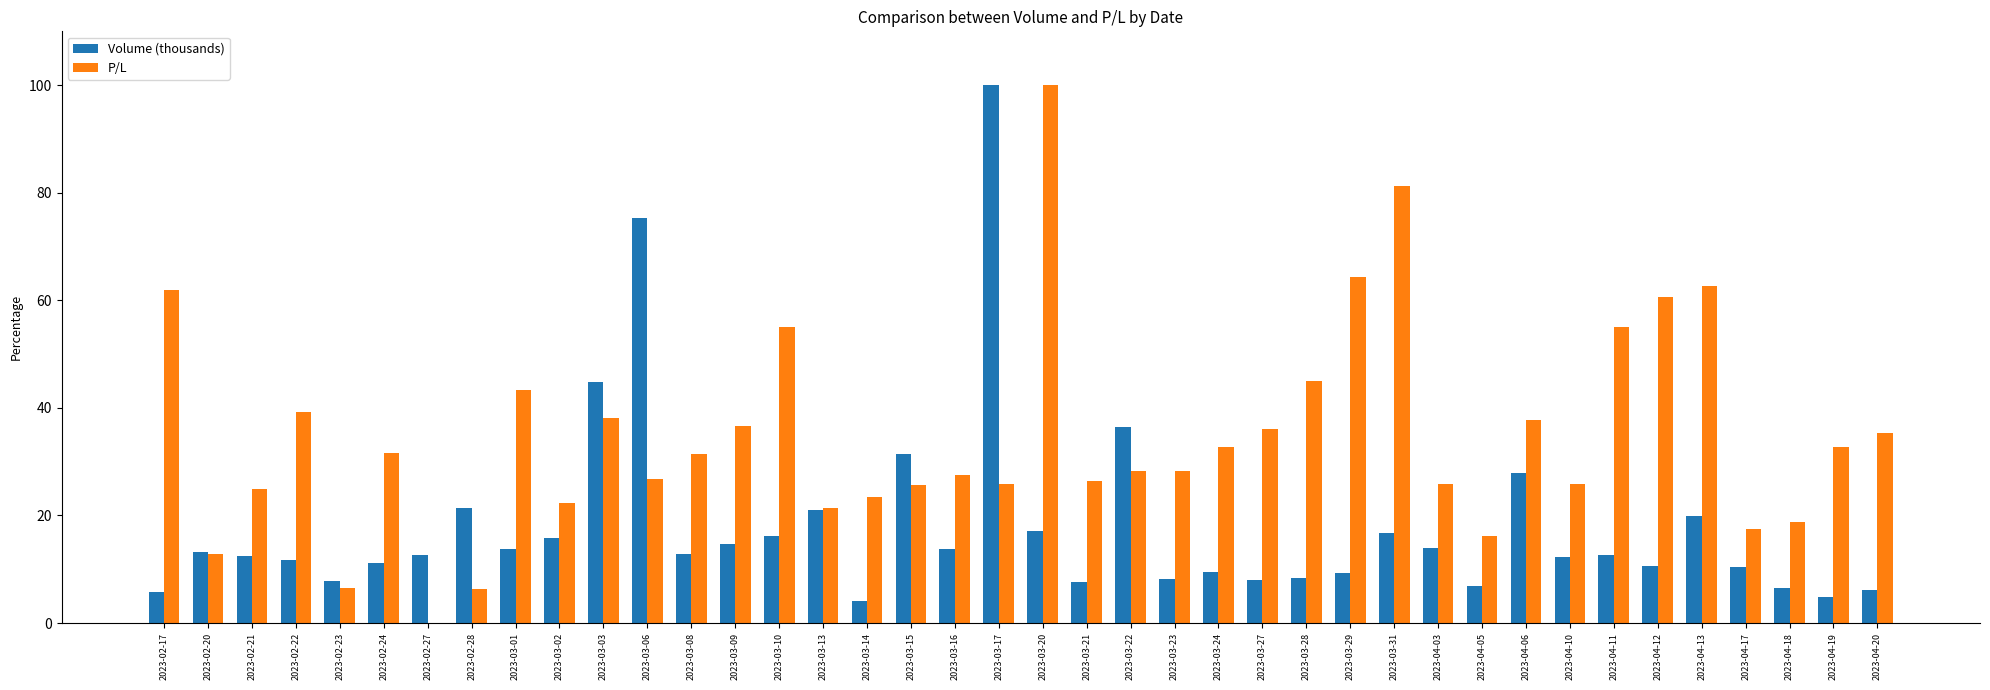

What is the total value across all series at 2023-02-22?

50.8